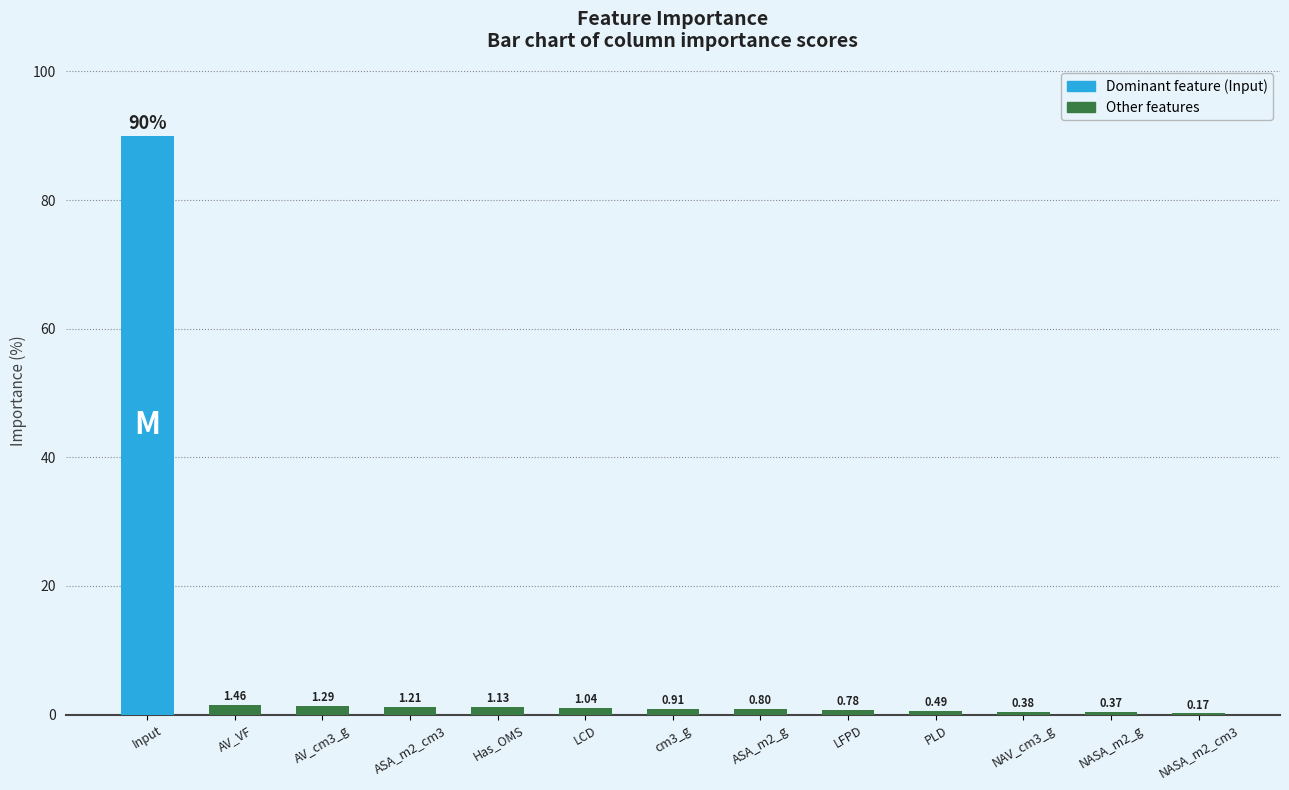

What is the change in value from LCD to NASA_m2_cm3?

-0.9